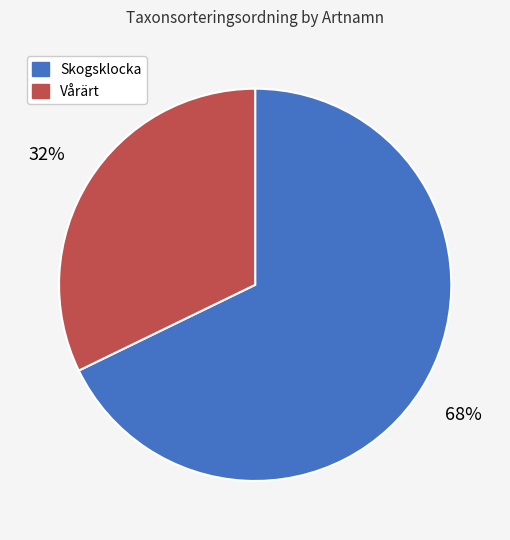

Is there any slice that represents more than half of the pie?

Yes